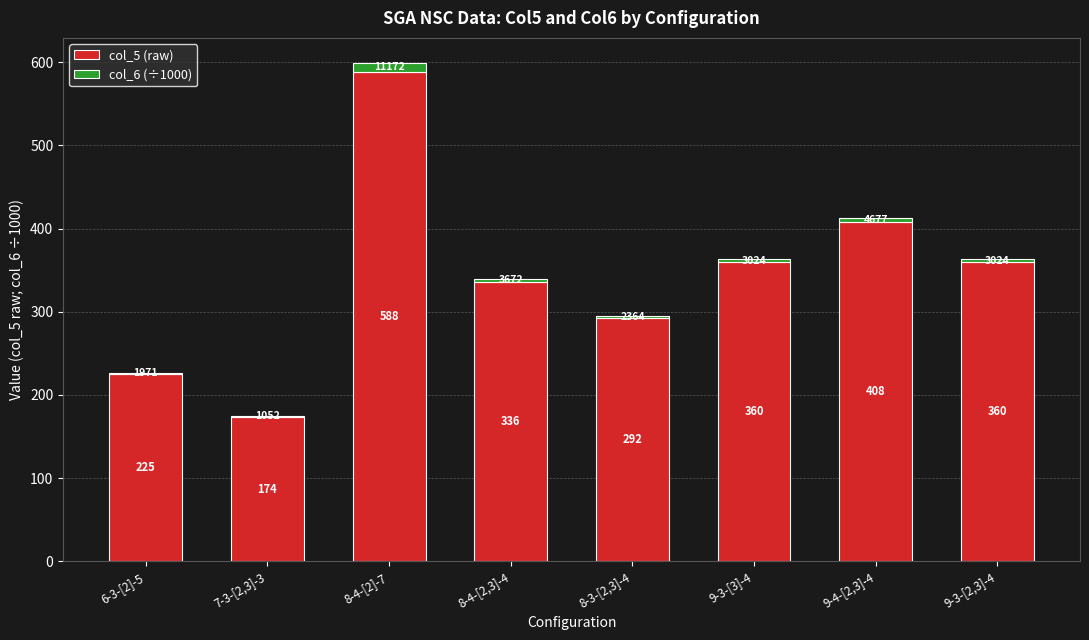

True or false: col_5 (raw) has a value of 254.1 at 9-4-[2,3]-4.

False